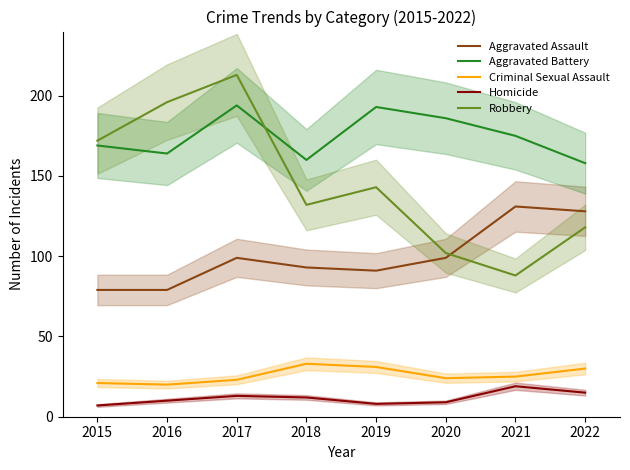

What is the minimum value shown in the chart?

7